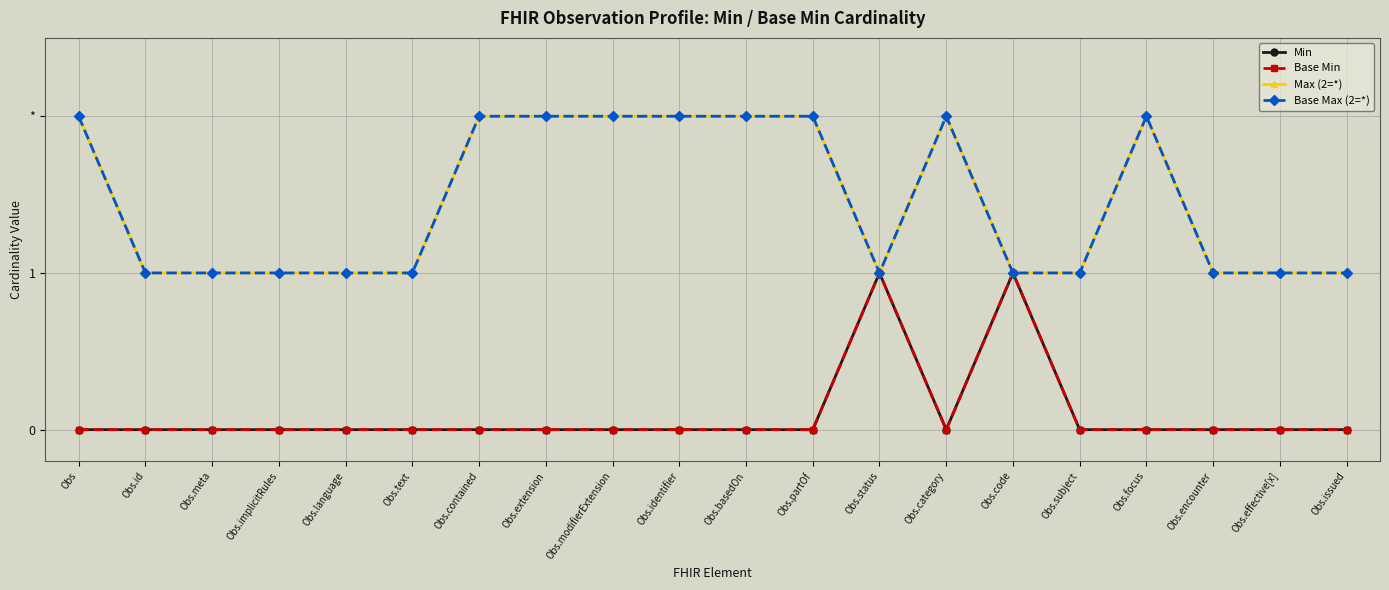

Where is the first local minimum for Max (2=*)?

Obs.status